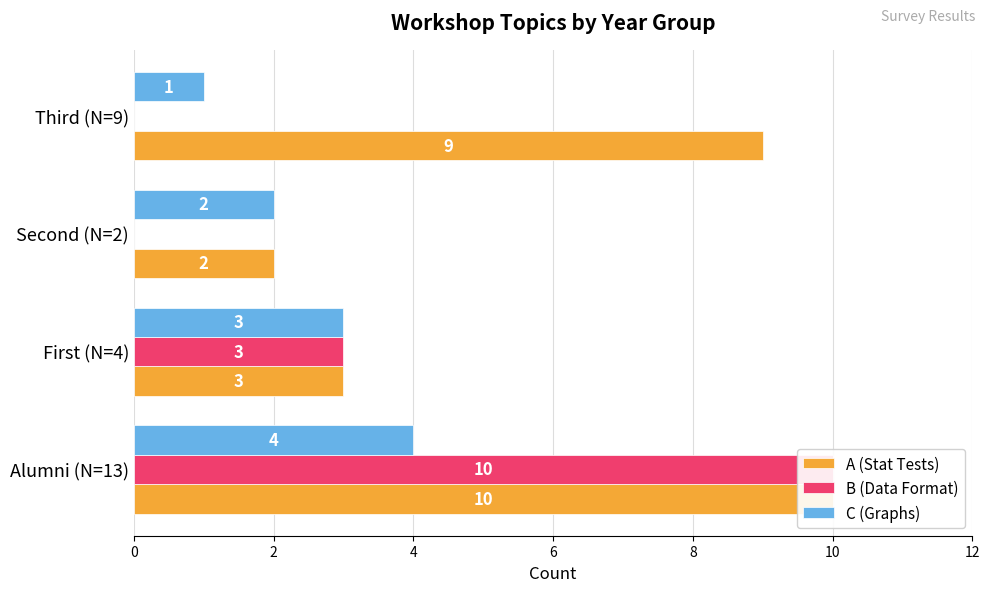

How many B (Data Format) values are between 0 and 10?

4